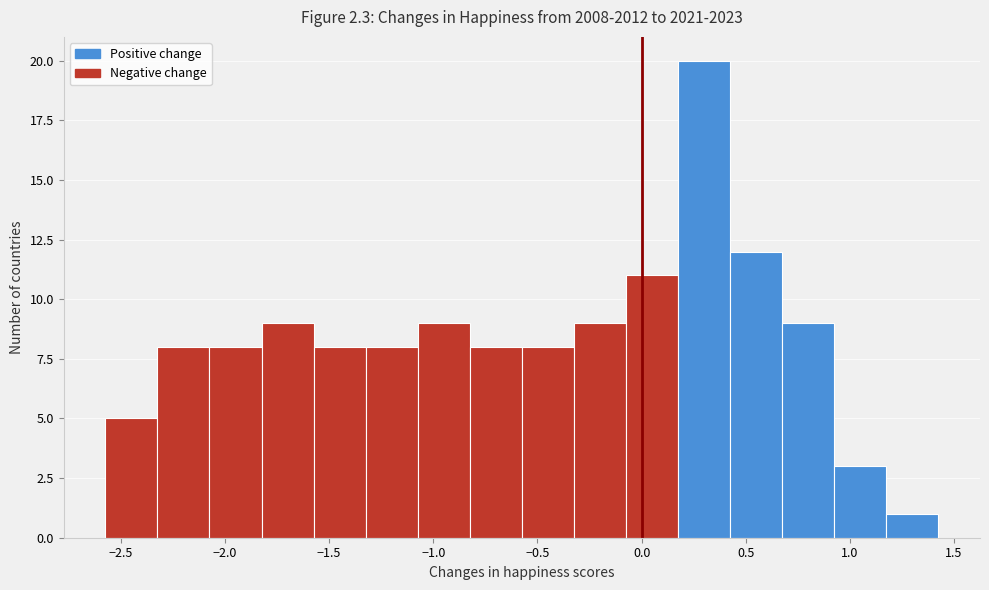

Reading left to right, list every bar in this chart as the range it spans on the x-axis followed by its height. Neither the bar edges nor the heights are printed on the chart, so give them approximately, as read against the axes.

-2.575 to -2.325: 5
-2.325 to -2.075: 8
-2.075 to -1.825: 8
-1.825 to -1.575: 9
-1.575 to -1.325: 8
-1.325 to -1.075: 8
-1.075 to -0.825: 9
-0.825 to -0.575: 8
-0.575 to -0.325: 8
-0.325 to -0.075: 9
-0.075 to 0.175: 11
0.175 to 0.425: 20
0.425 to 0.675: 12
0.675 to 0.925: 9
0.925 to 1.175: 3
1.175 to 1.425: 1